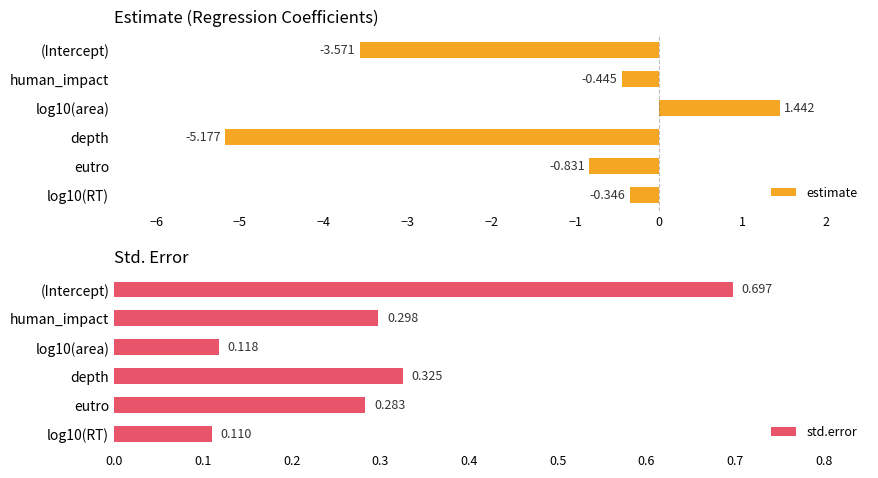

What is the difference between the maximum and minimum values in the estimate series?

6.6